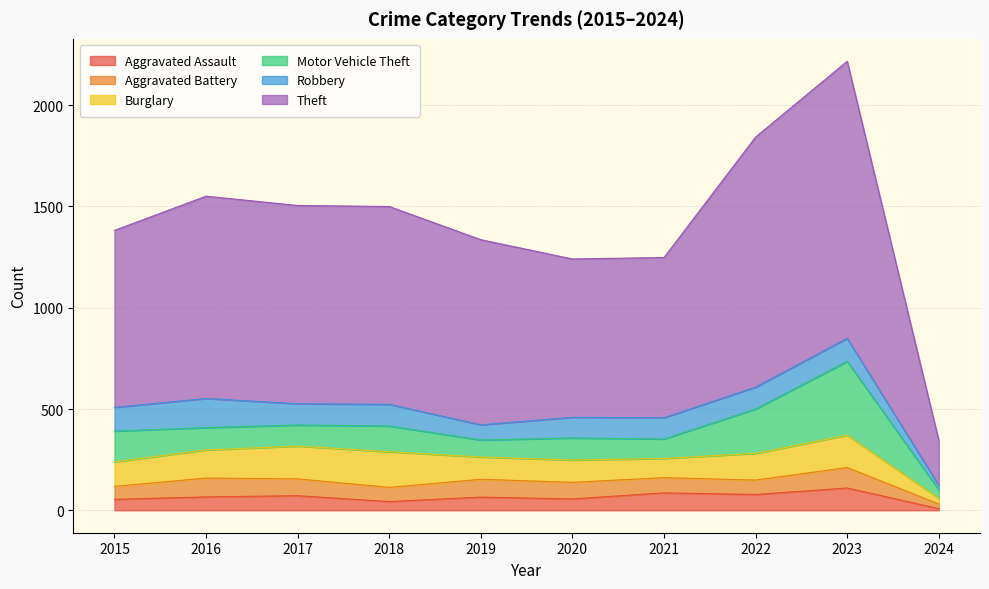

True or false: Theft and Motor Vehicle Theft intersect in this chart.

False